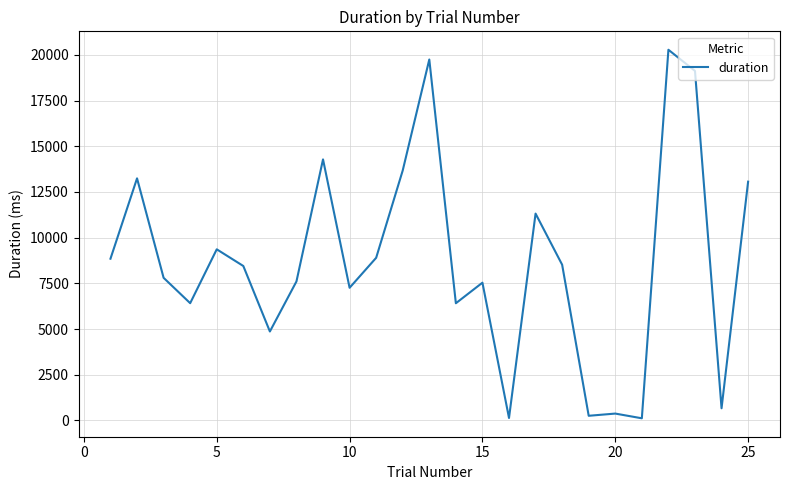

Does the chart have visible grid lines?

Yes